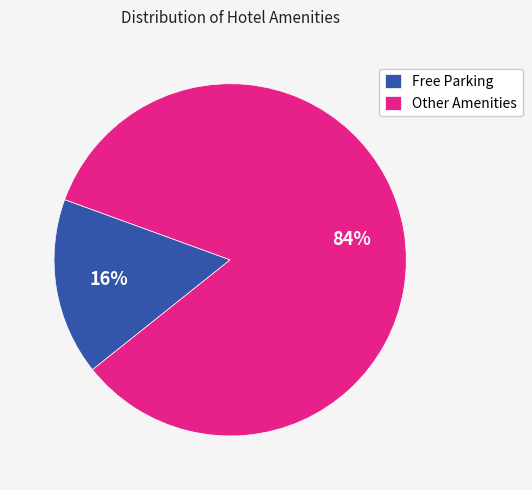

To the nearest percent, what portion does Other Amenities represent?

84%